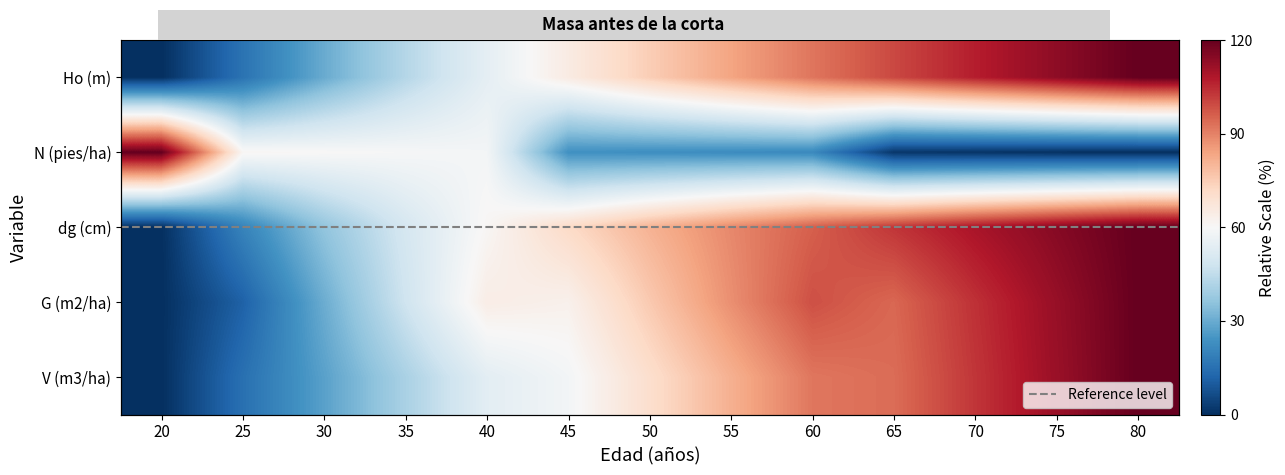

Which category has the highest value across all series?

80